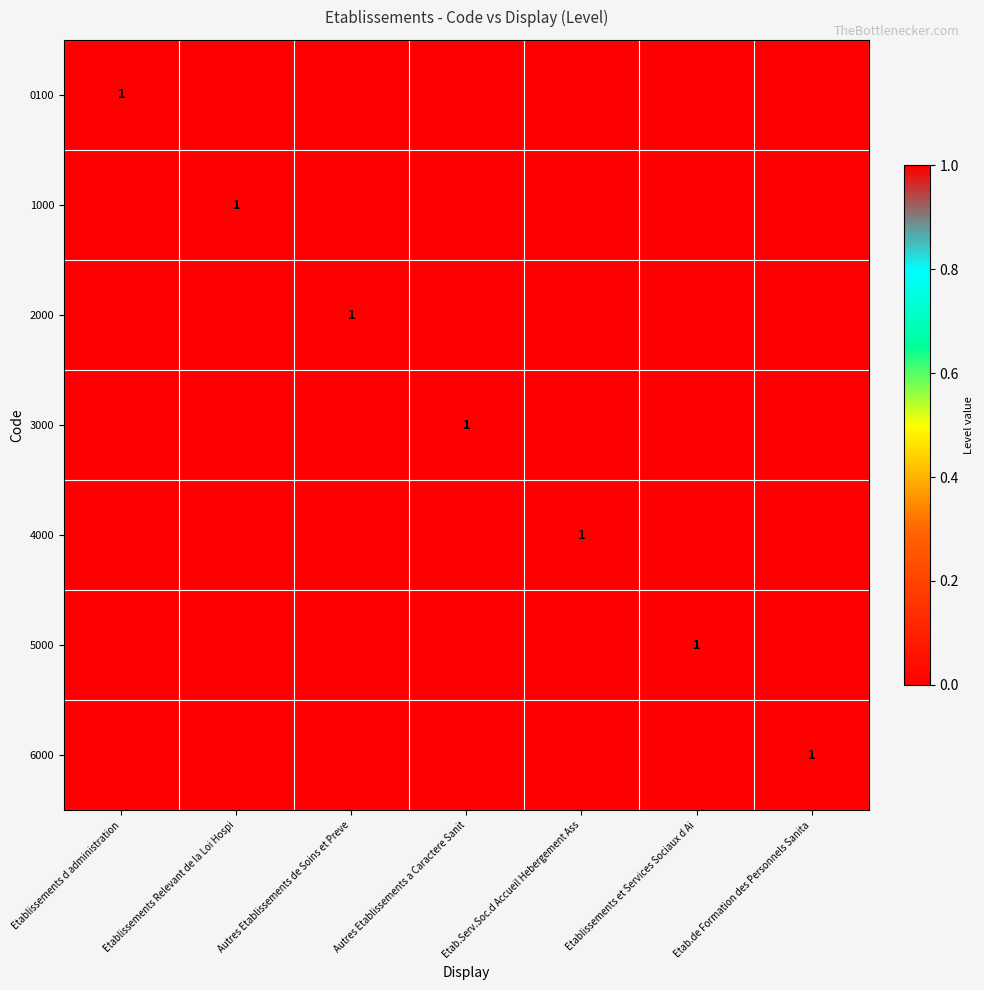

Rank the categories by 6000 value from lowest to highest.

Etablissements d administration, Etablissements Relevant de la Loi Hospi, Autres Etablissements de Soins et Preve, Autres Etablissements a Caractere Sanit, Etab.Serv.Soc.d Accueil Hebergement Ass, Etablissements et Services Sociaux d Ai, Etab.de Formation des Personnels Sanita